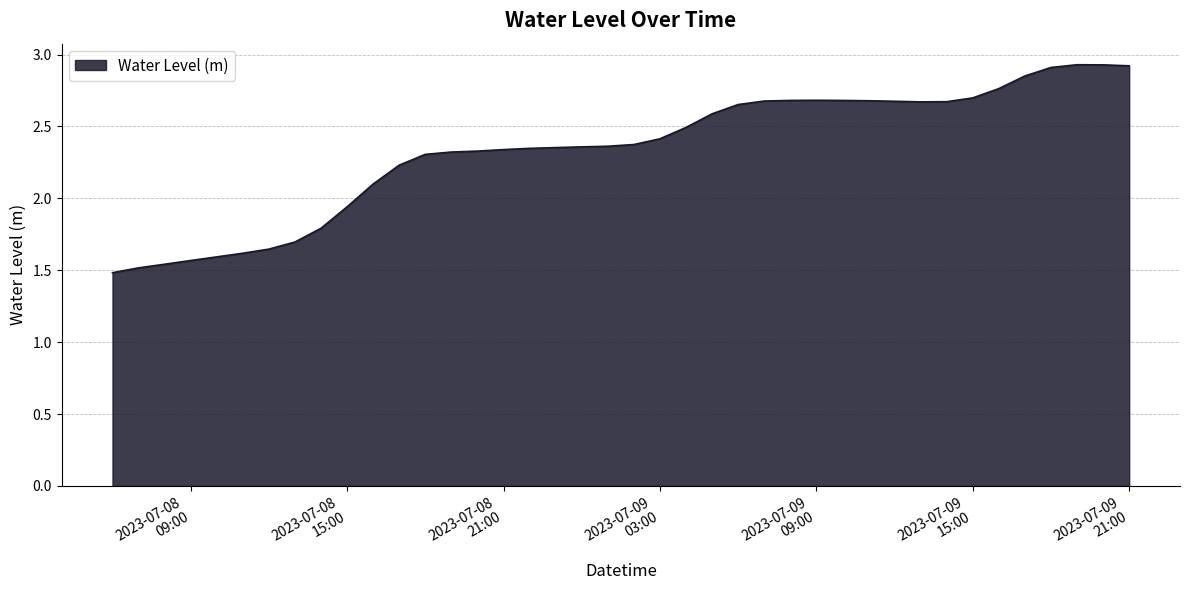

What is the difference between the maximum and minimum values?

1.4